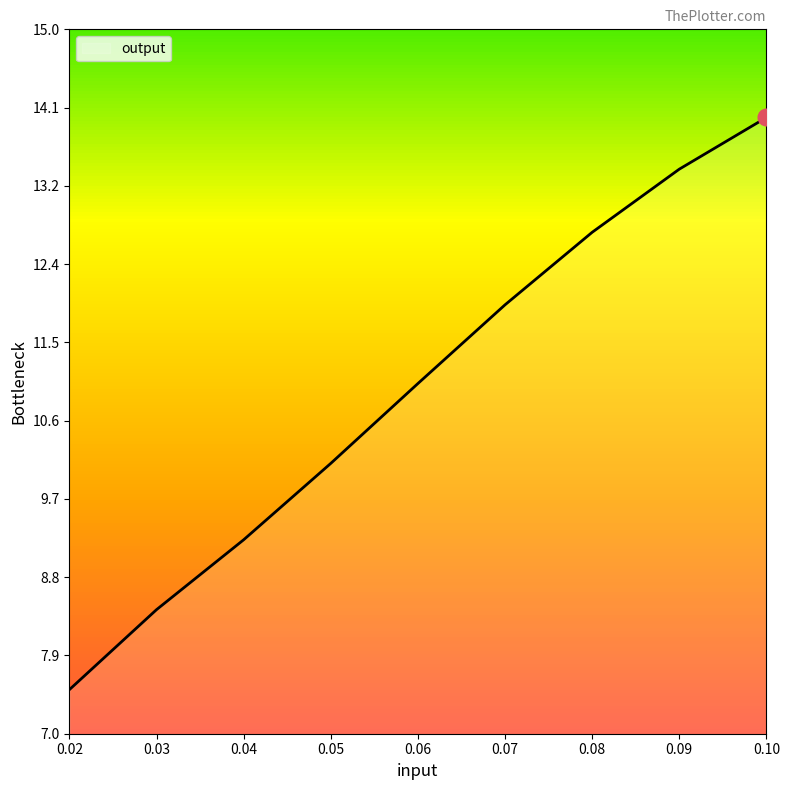

Is it true that the value at 0.06 is 3.1?

False